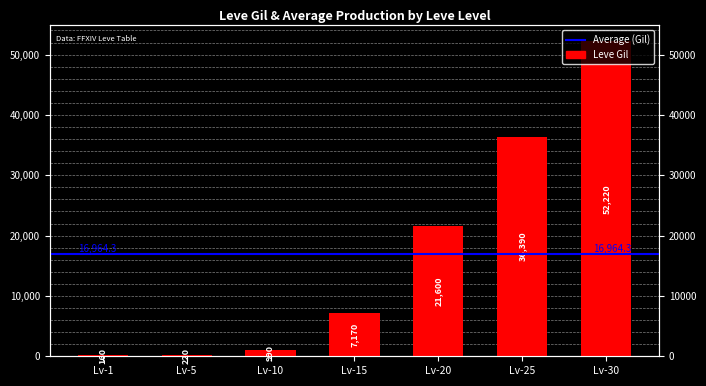

What is the difference between the second highest and second lowest values?

36170